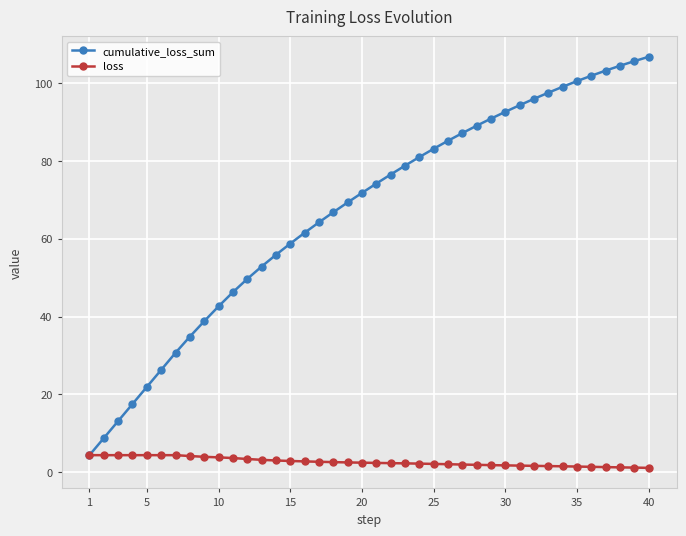

Which series has the largest total across all categories?

cumulative_loss_sum